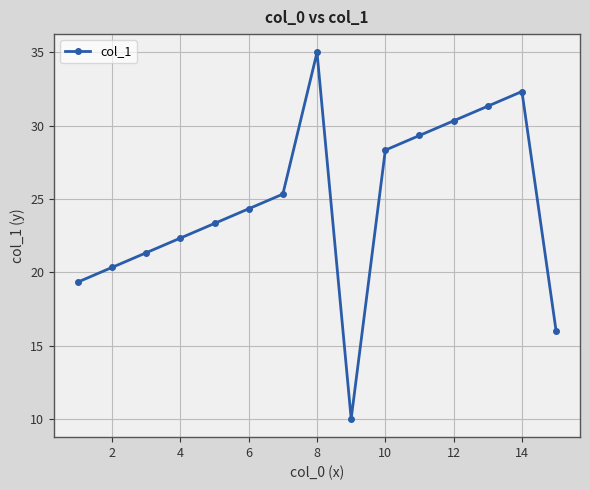

What is the value of the 7th point from the left?

25.3